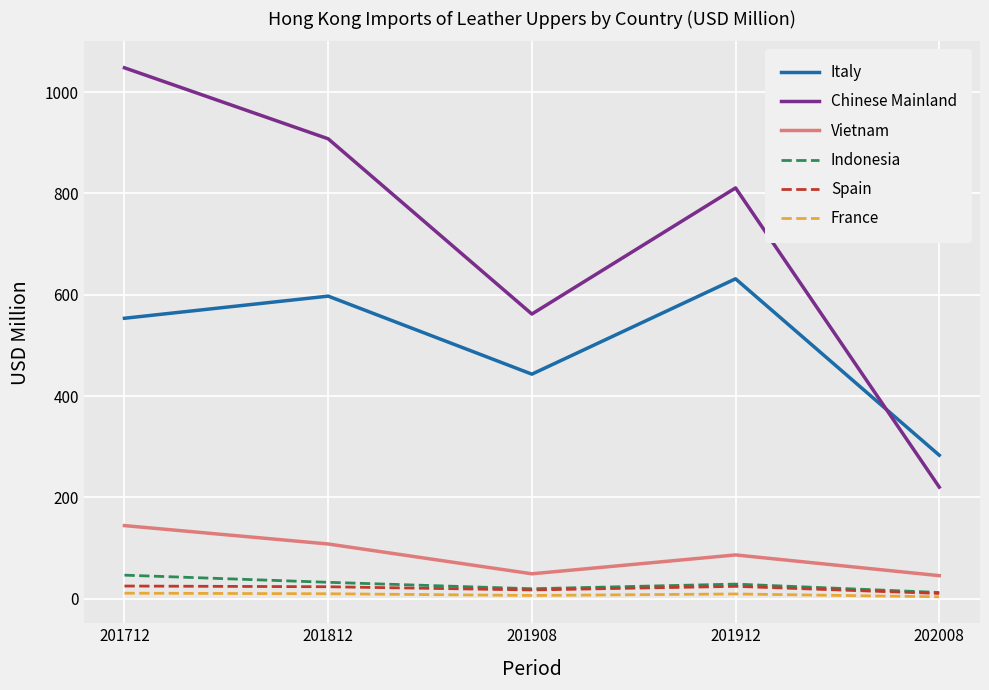

Where is the first local maximum for Chinese Mainland?

201912